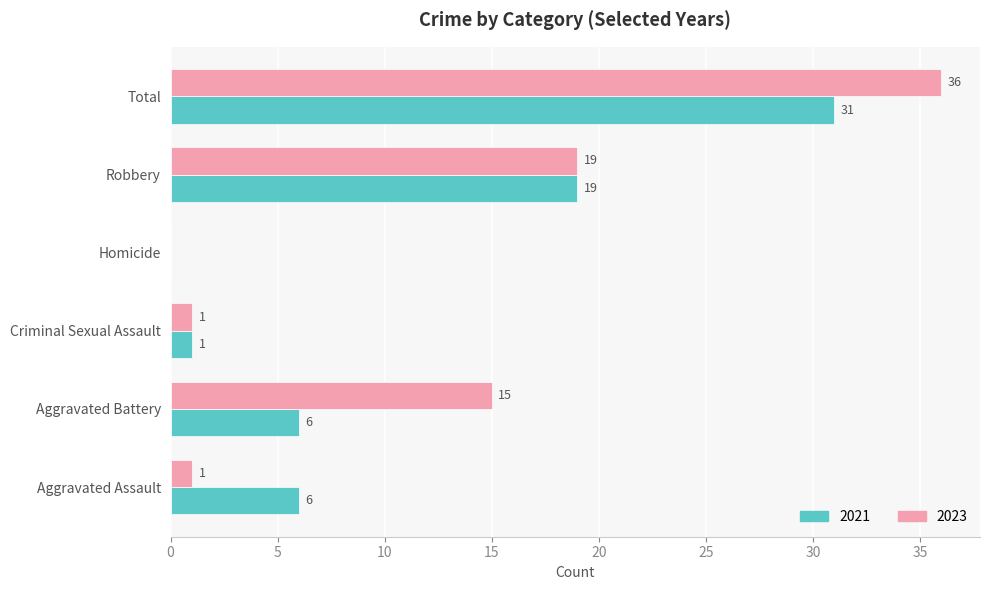

Is the value of 2021 at Aggravated Assault greater than the value of 2023 at Homicide?

Yes